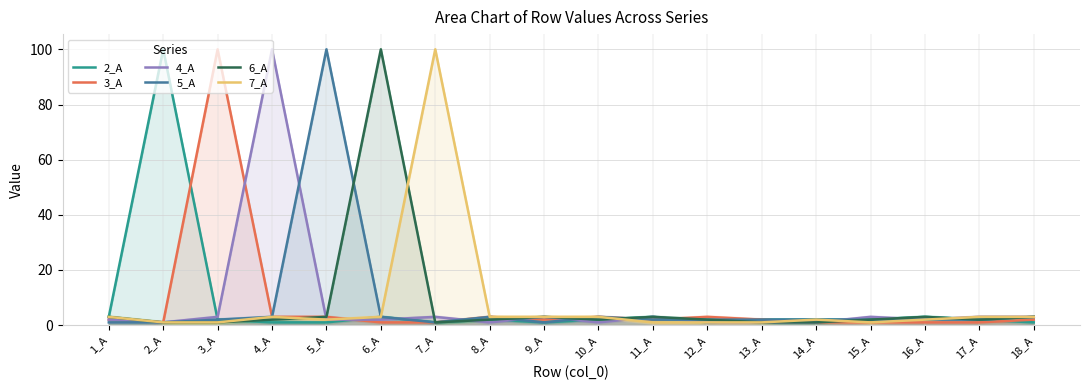

What is the spread (max minus min) of values at 16_A?

2